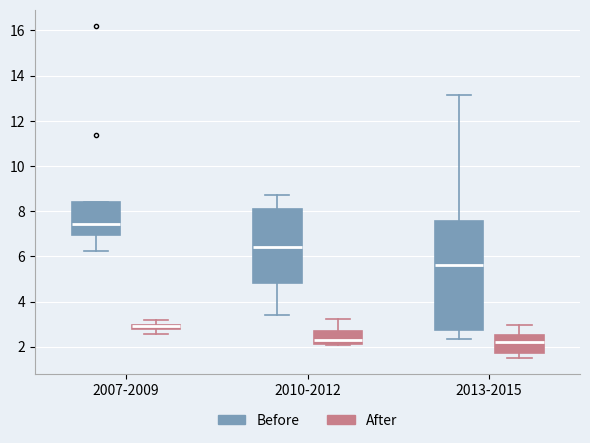

Comparing the boxes themselves (not the whiskers), which one is the tallest?

2013-2015 (Before)